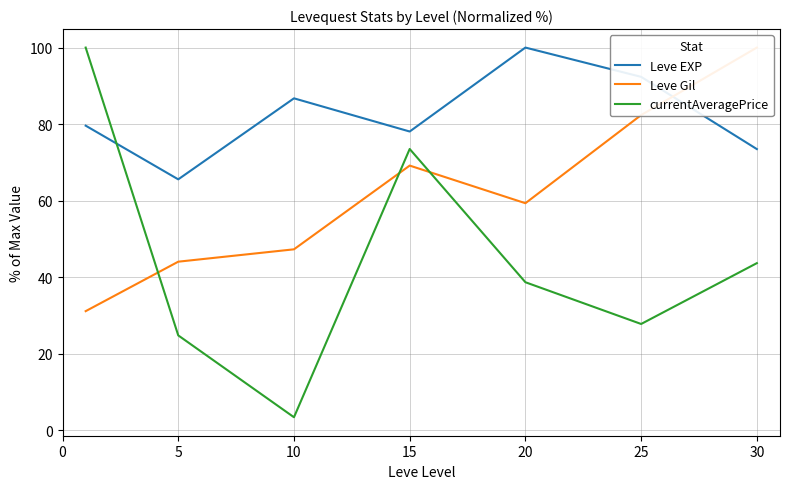

Does the chart have visible grid lines?

Yes